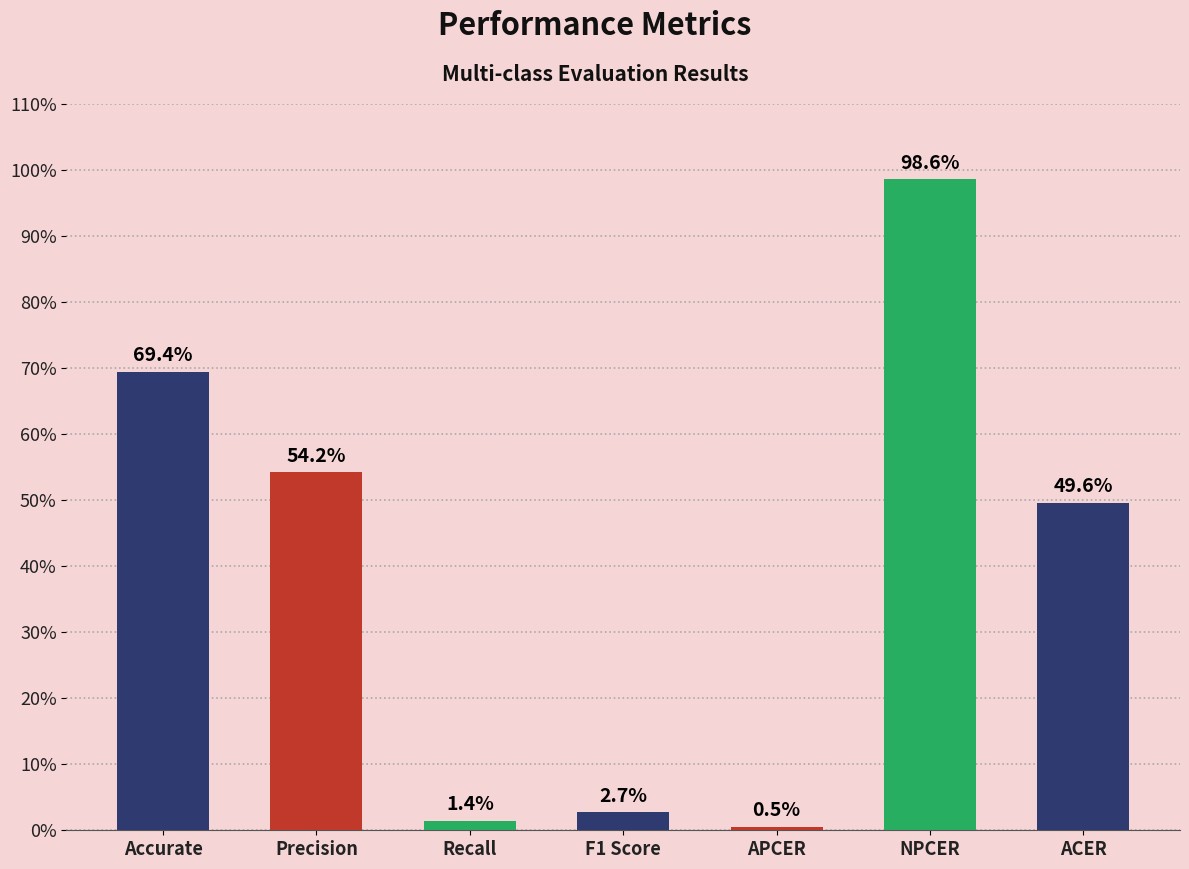

What is the value of the 2nd bar from the left?

0.5